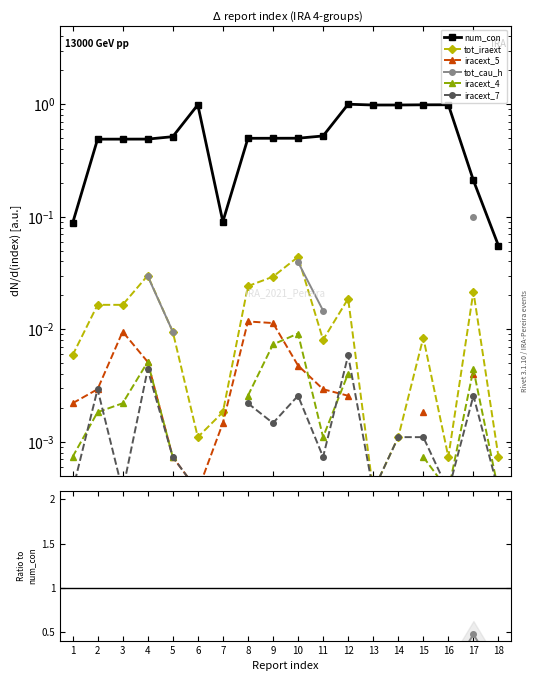

Between 5 and 9, which is larger?

5